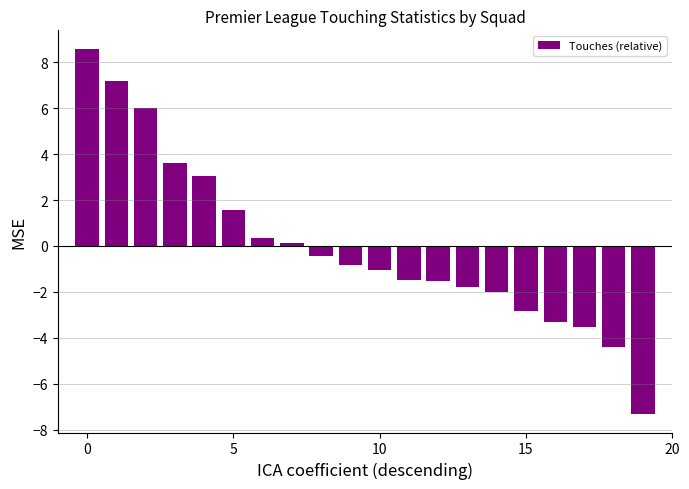

What is the minimum value shown in the chart?

-7.3